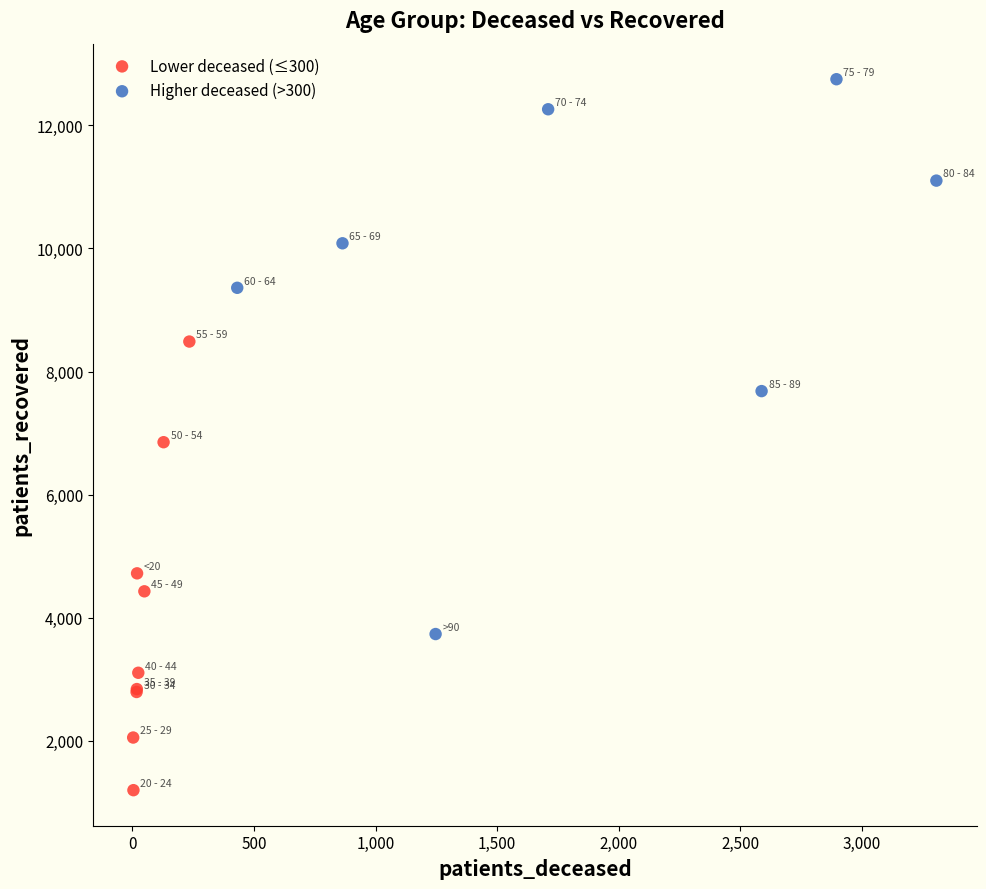

Which series has the widest spread of Y values?

Higher deceased (>300)